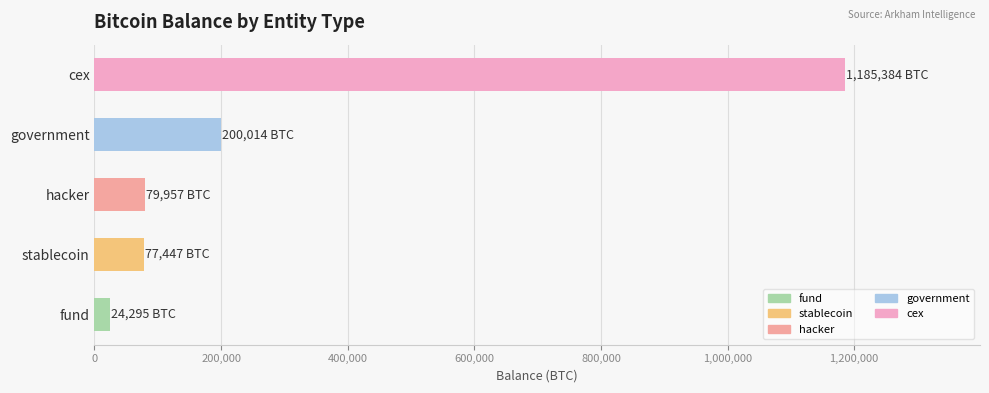

The value at cex is 1185384.5. True or false?

True